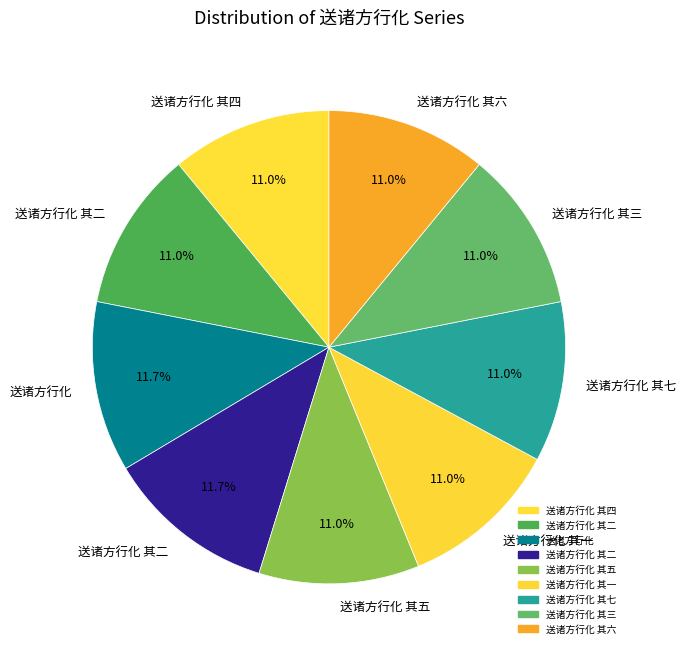

Rank the categories by value from lowest to highest.

送诸方行化 其一, 送诸方行化 其二, 送诸方行化 其三, 送诸方行化 其四, 送诸方行化 其五, 送诸方行化 其六, 送诸方行化 其七, 送诸方行化 其二, 送诸方行化